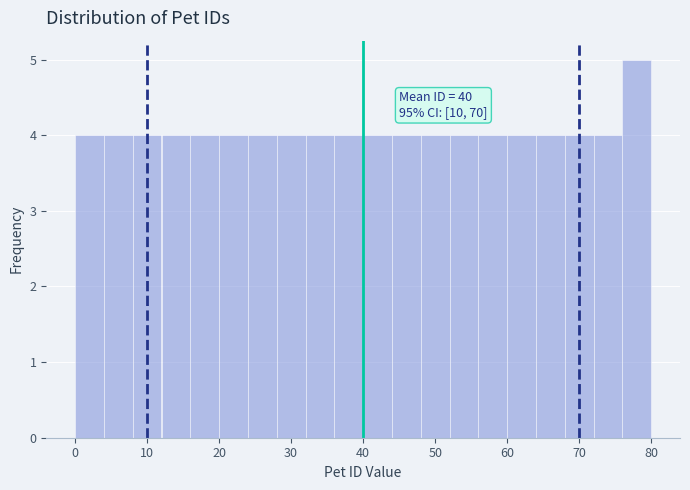

Which range on the x-axis has the tallest bar?

76 to 80